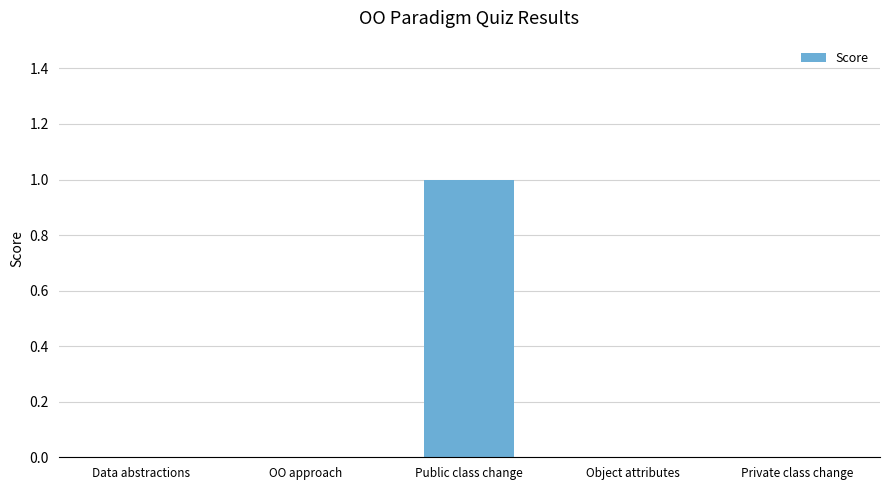

The value at Private class change is 0. True or false?

True